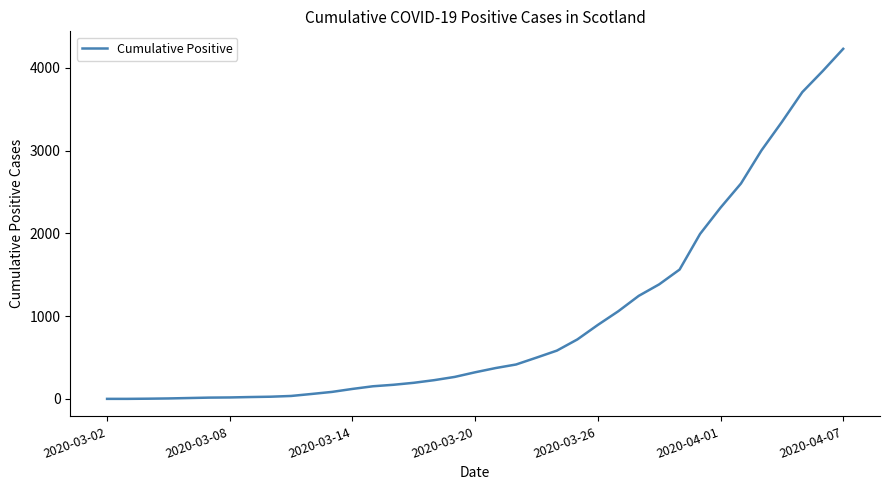

What is the difference between the maximum and minimum values?

4228